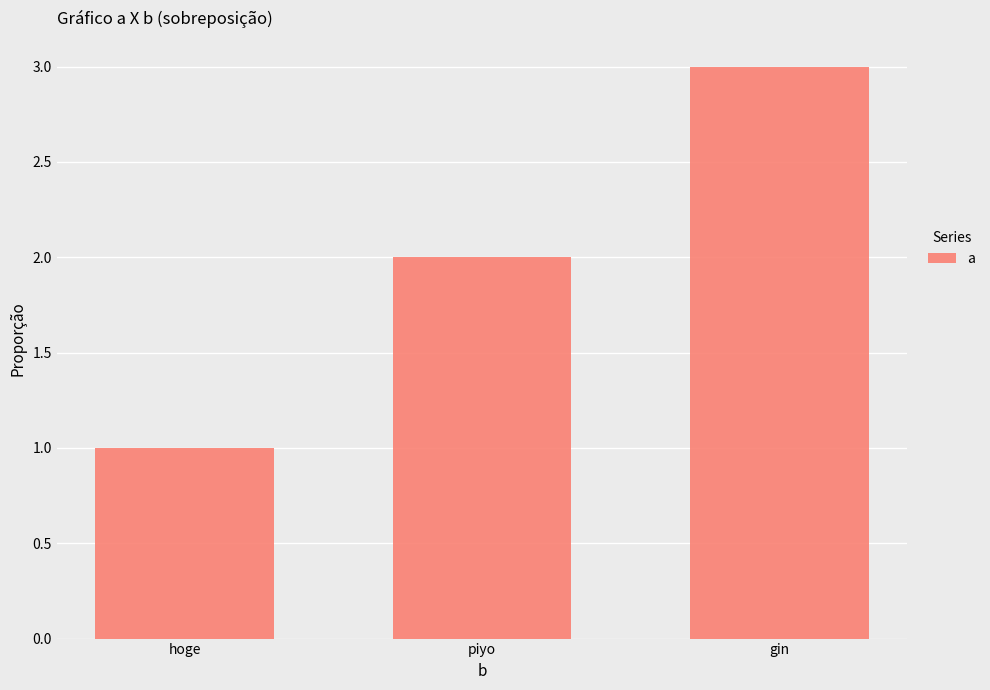

What is the approximate value at hoge?

1